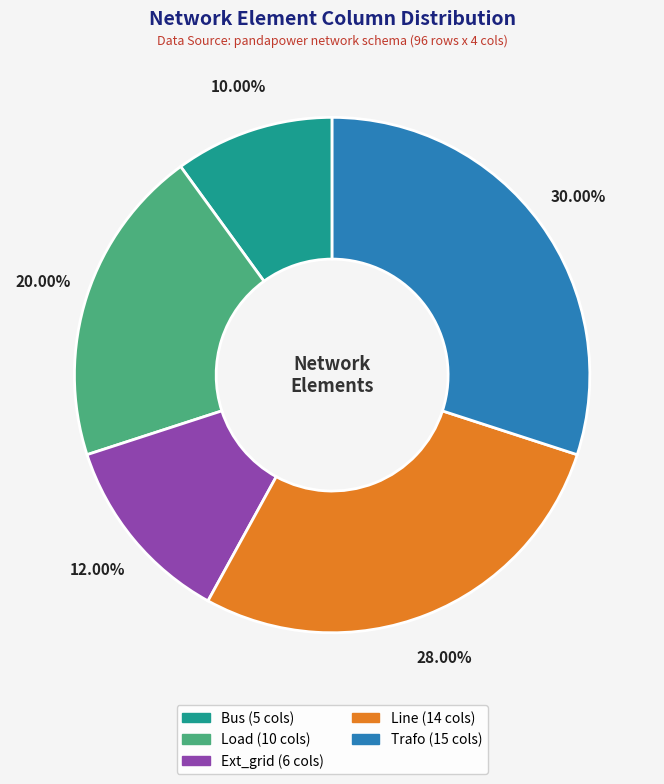

Does any single category account for the majority?

No